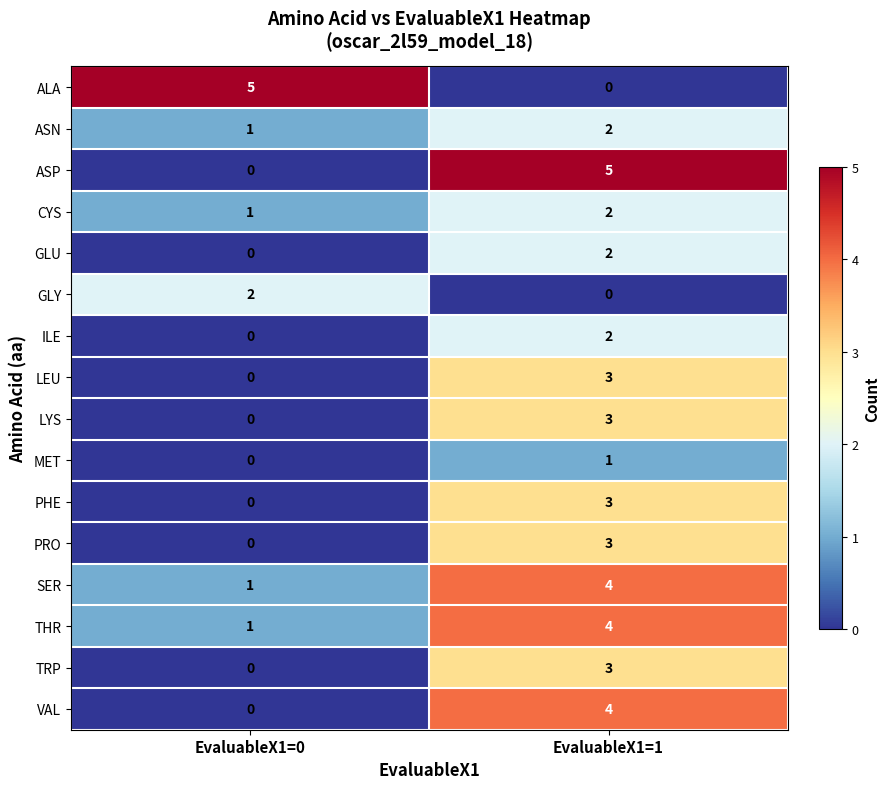

At which label does ILE reach its minimum?

EvaluableX1=0